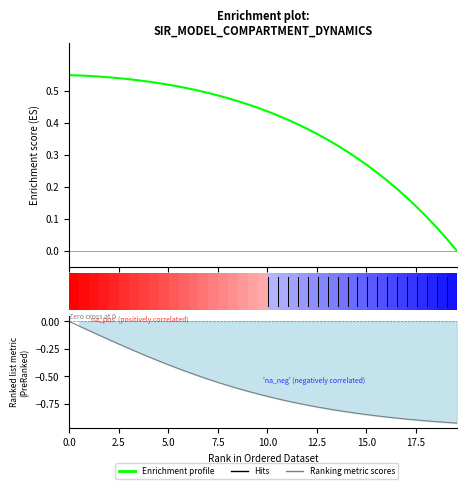

True or false: Enrichment profile and Ranking metric scores intersect in this chart.

False